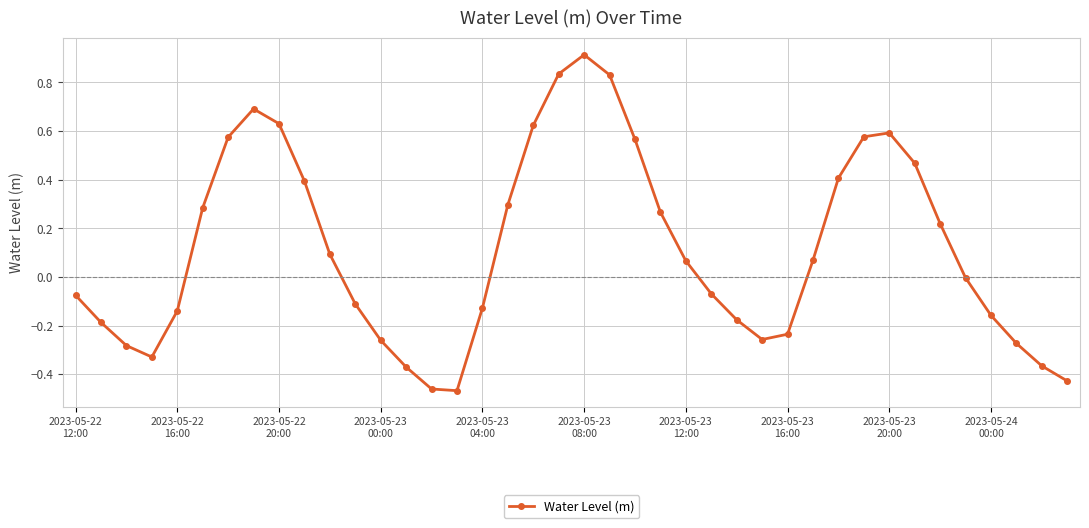

How many distinct data groups are displayed?

1